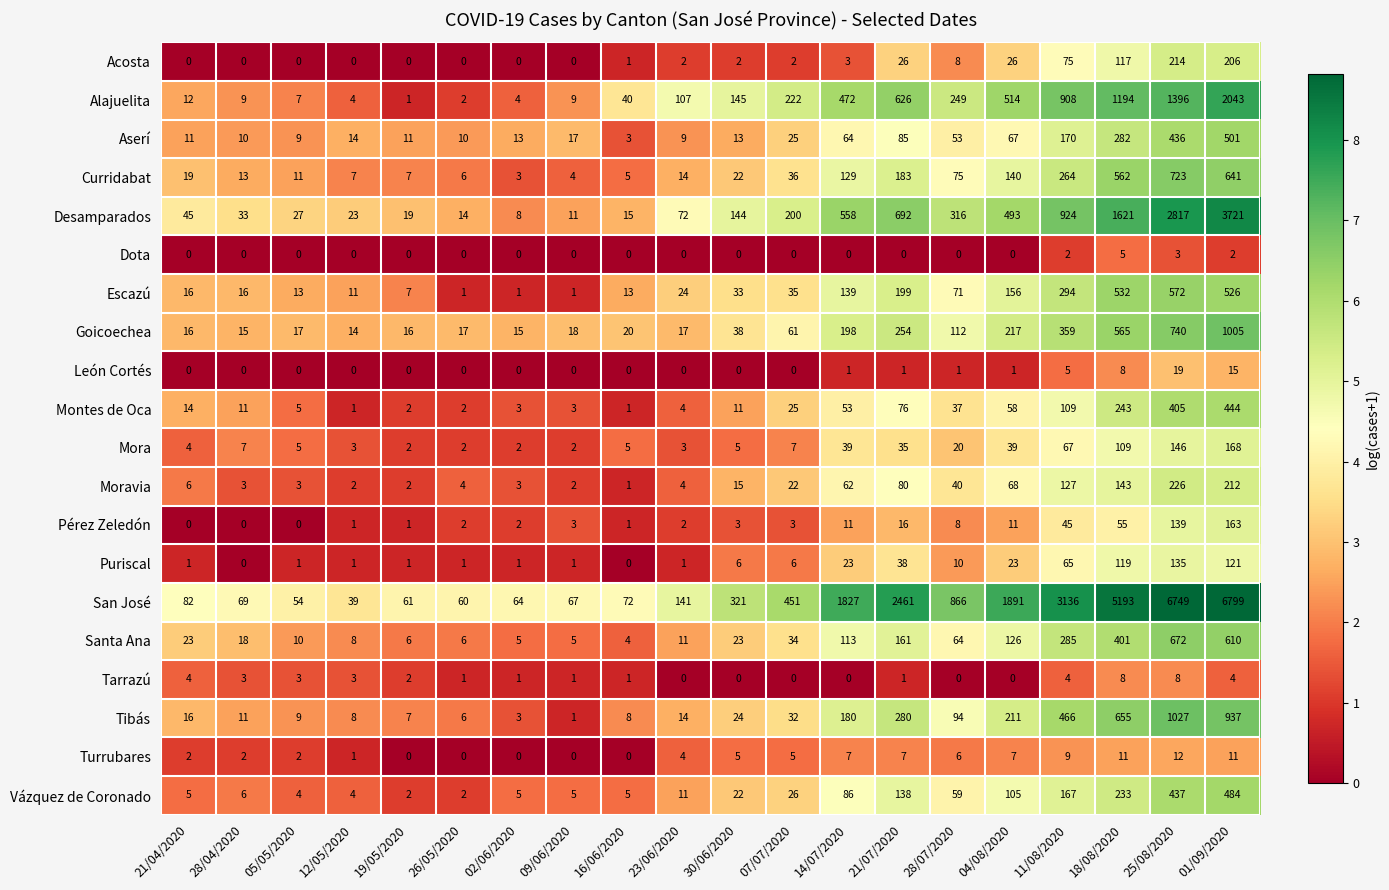

At how many categories does at least one series exceed 1377?

7